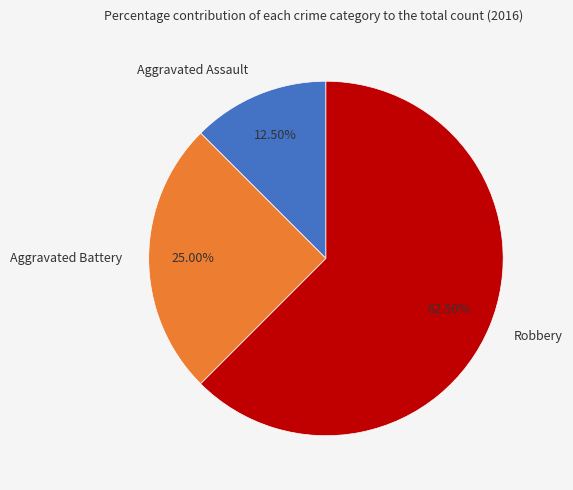

Which category has the smallest portion of the pie?

Aggravated Assault